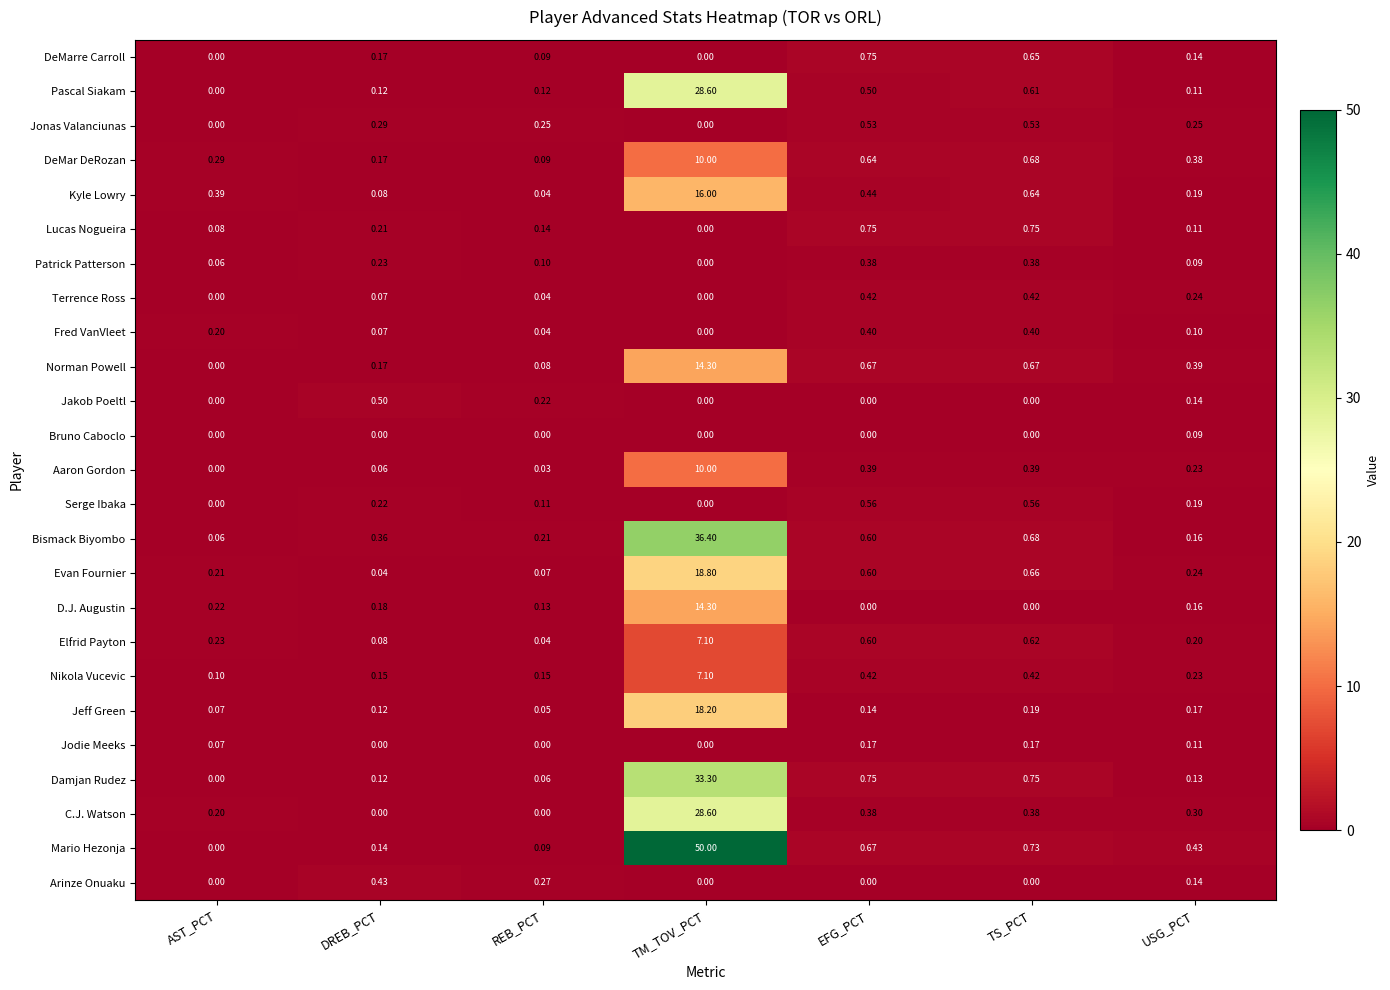

At which label is Bismack Biyombo closest to 18?

TS_PCT